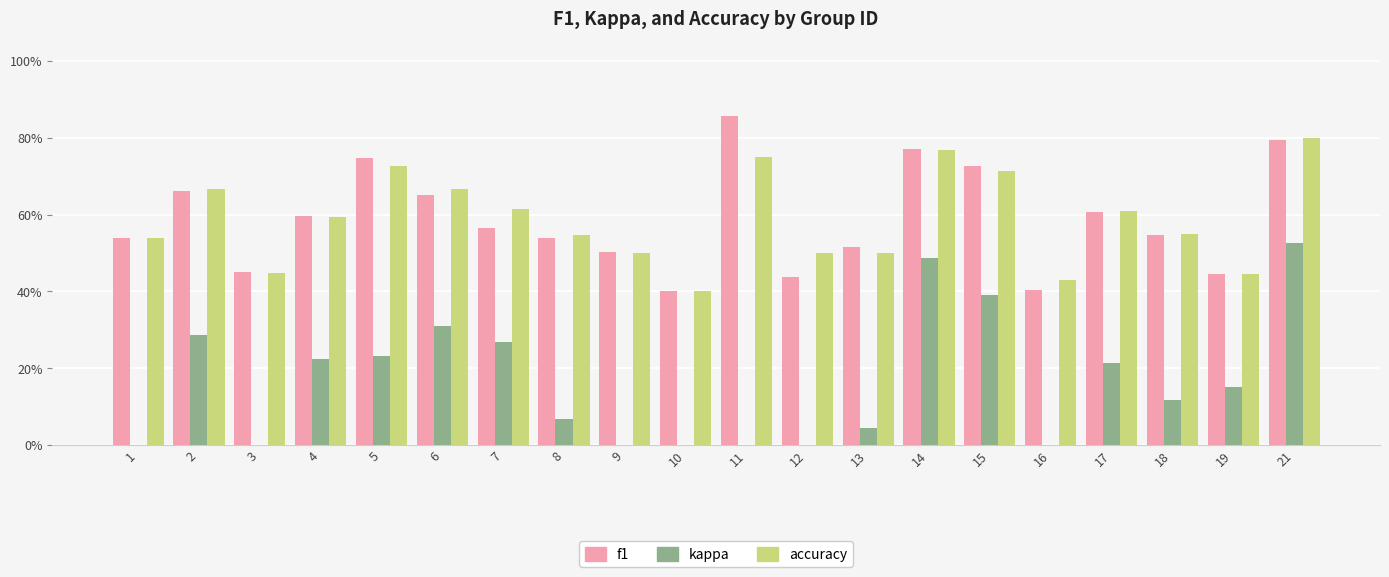

Are the bars horizontal?

No